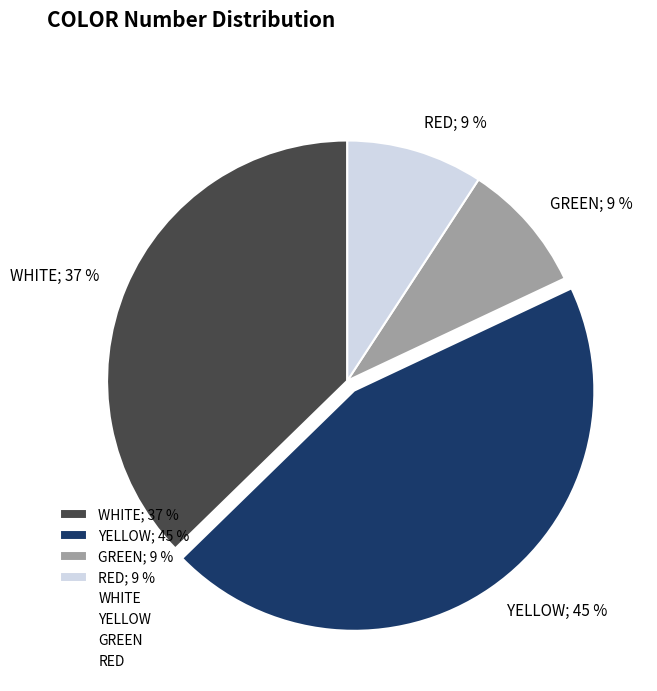

To the nearest percent, what is the difference between the largest and smallest slice percentages?

36%